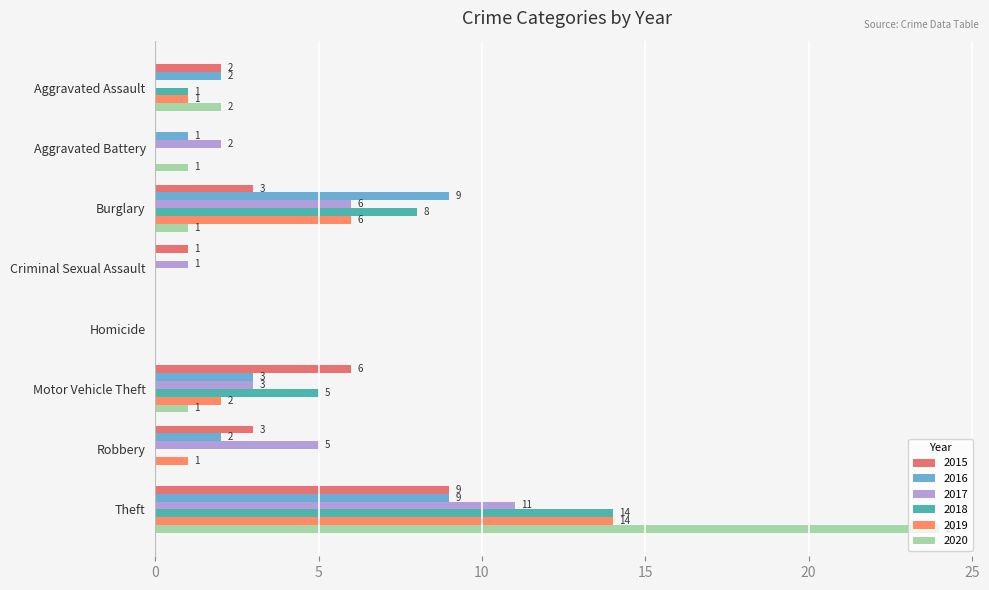

The 2015 series shows 0 at Aggravated Battery. True or false?

True